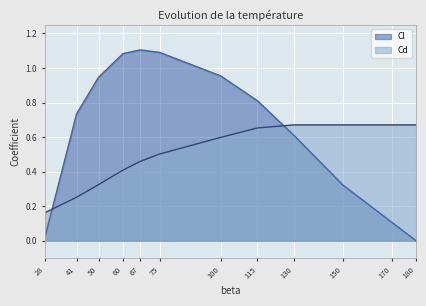

What is the value of the Cl point at the 8th from the left?

0.8